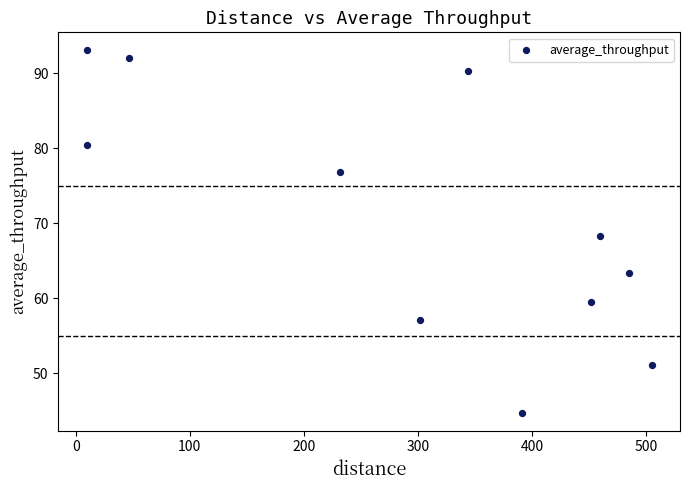

What is the range of X values (max minus min)?

495.1